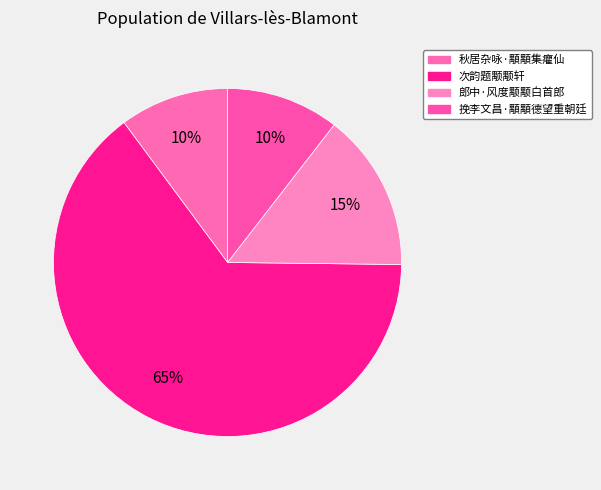

The 秋居杂咏·顒顒集癯仙 slice represents 10% of the pie. True or false?

True